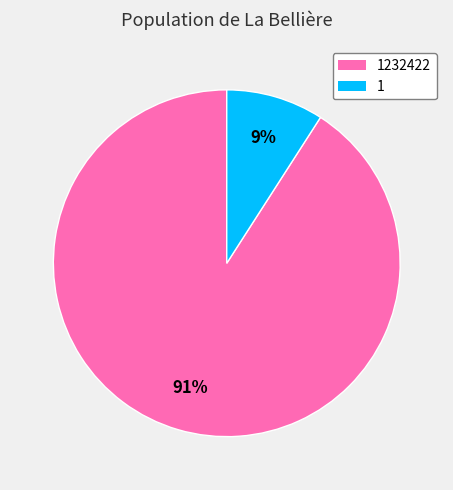

What is the largest slice in the pie chart?

1232422